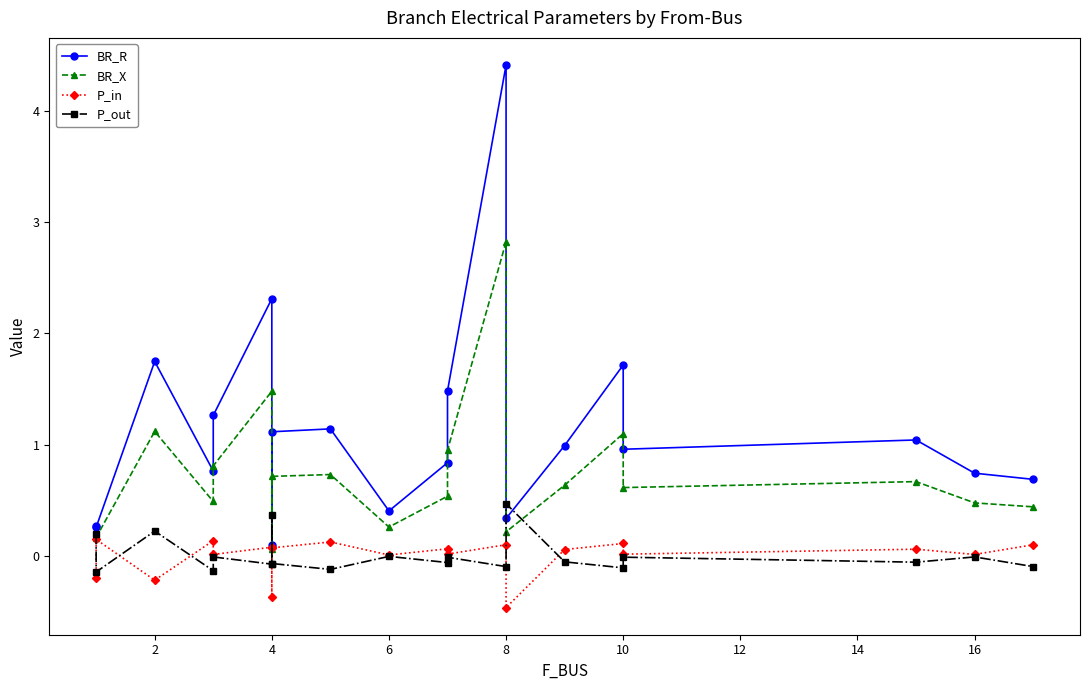

Reading left to right, what are all the values shown in this chart?

BR_R: 0.3	0.3	1.7	0.8	1.3	2.3	0.1	1.1	1.1	0.4	0.8	1.5	4.4	0.3	1.0	1.7	1.0	1.0	0.7	0.7
BR_X: 0.2	0.2	1.1	0.5	0.8	1.5	0.1	0.7	0.7	0.3	0.5	0.9	2.8	0.2	0.6	1.1	0.6	0.7	0.5	0.4
P_in: -0.2	0.1	-0.2	0.1	0.0	0.1	-0.4	0.1	0.1	0.0	0.1	0.0	0.1	-0.5	0.1	0.1	0.0	0.1	0.0	0.1
P_out: 0.2	-0.1	0.2	-0.1	-0.0	-0.1	0.4	-0.1	-0.1	-0.0	-0.1	-0.0	-0.1	0.5	-0.1	-0.1	-0.0	-0.1	-0.0	-0.1